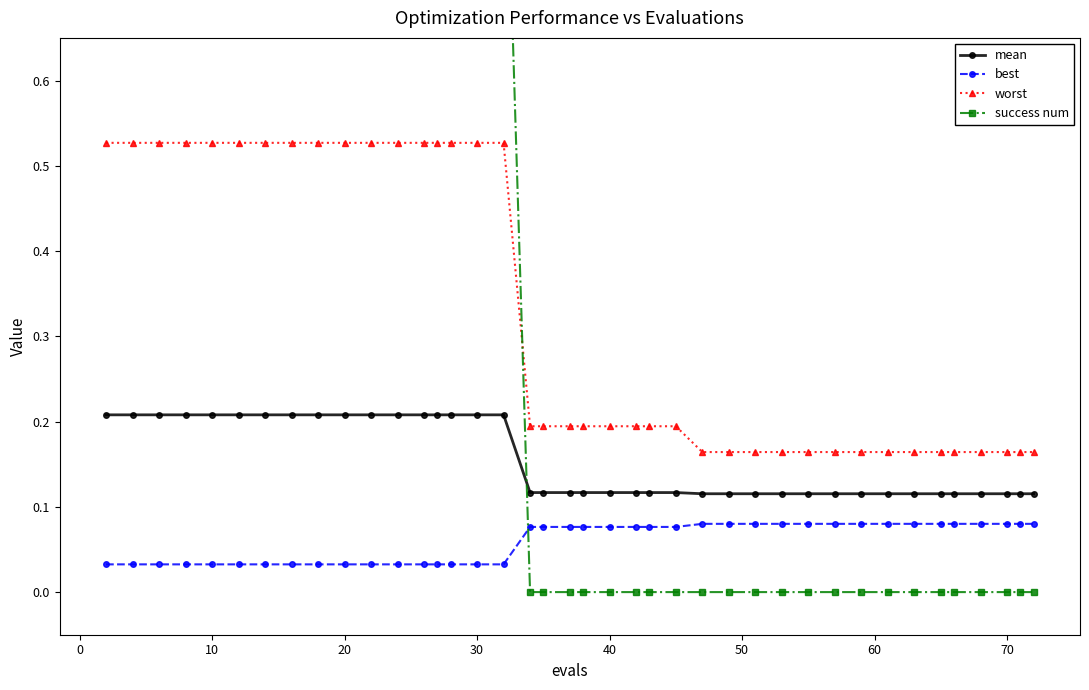

Count the number of categories in the chart.

40